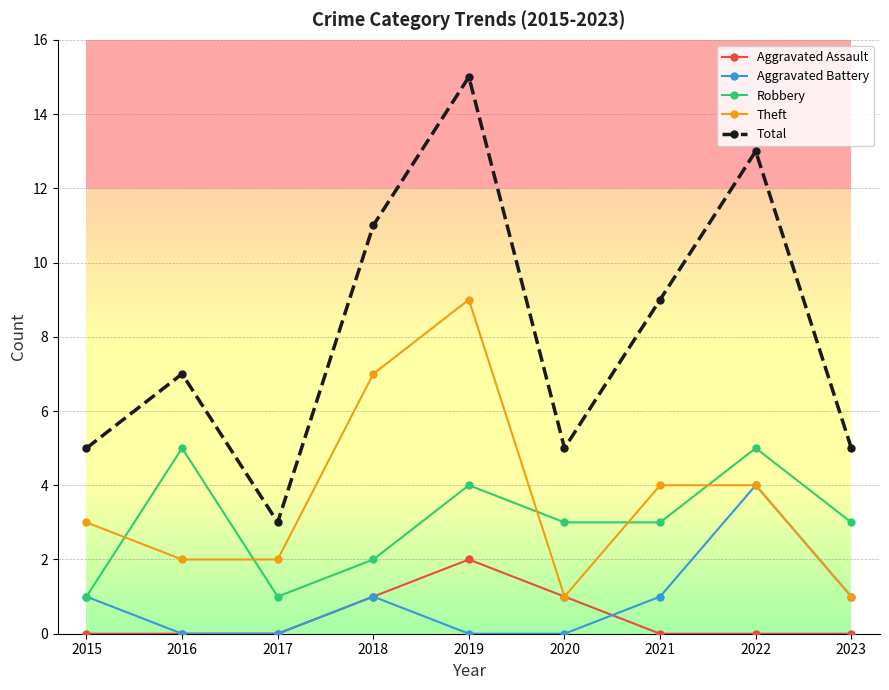

True or false: Robbery has a value of 1 at 2018.

False